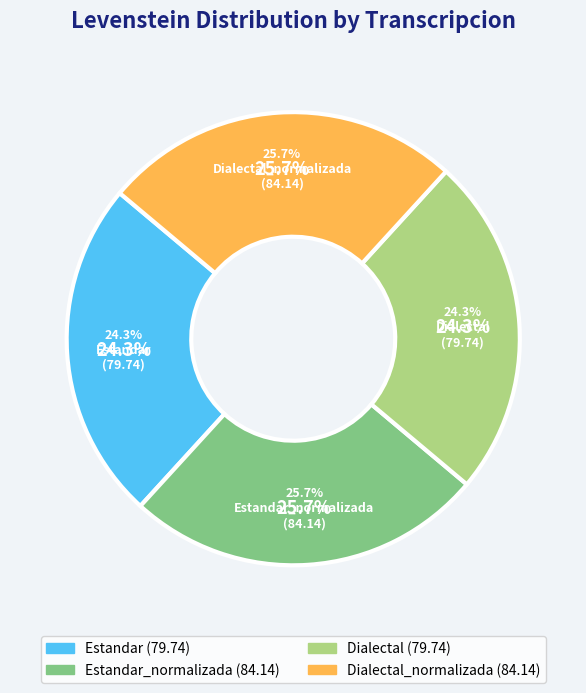

Count the number of slices in the pie.

4